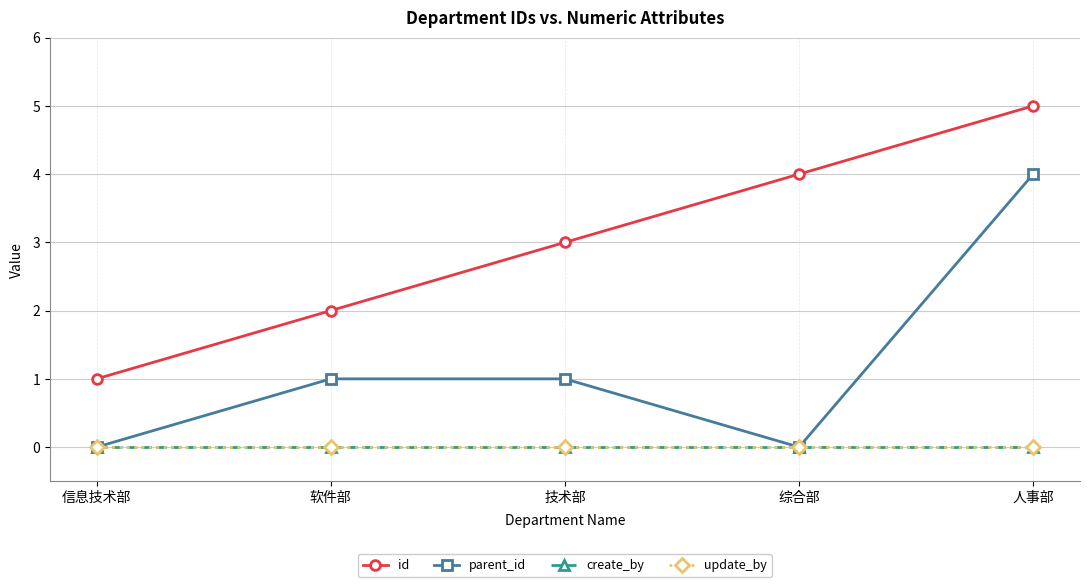

Rank the categories by create_by value from highest to lowest.

信息技术部, 软件部, 技术部, 综合部, 人事部